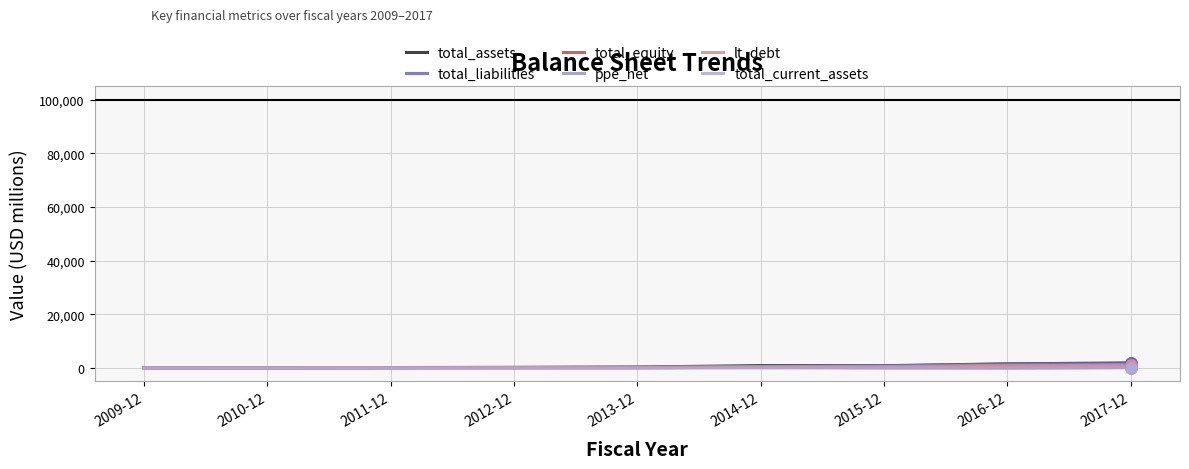

What is the total value across all series at 2009-12?

576.7